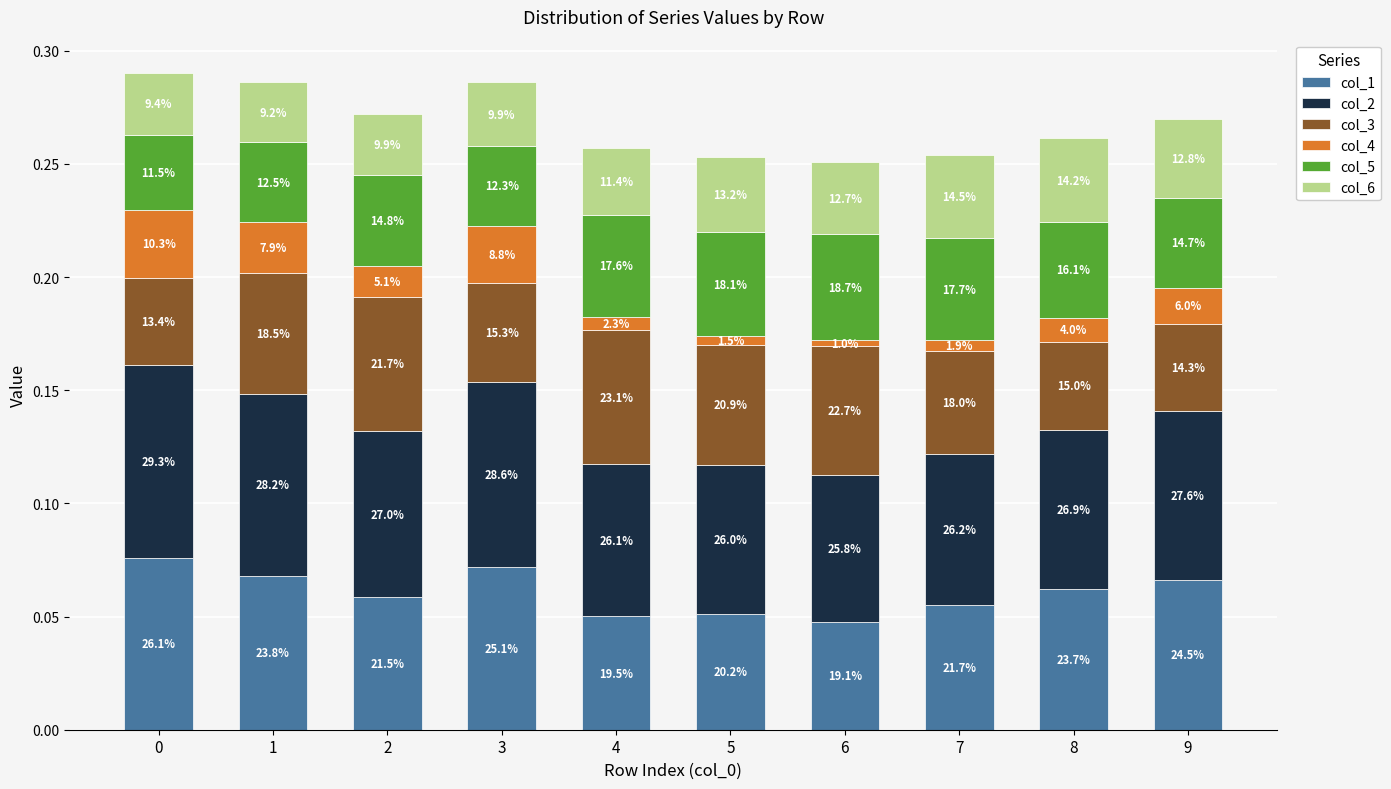

At which label is col_4 closest to 0?

6